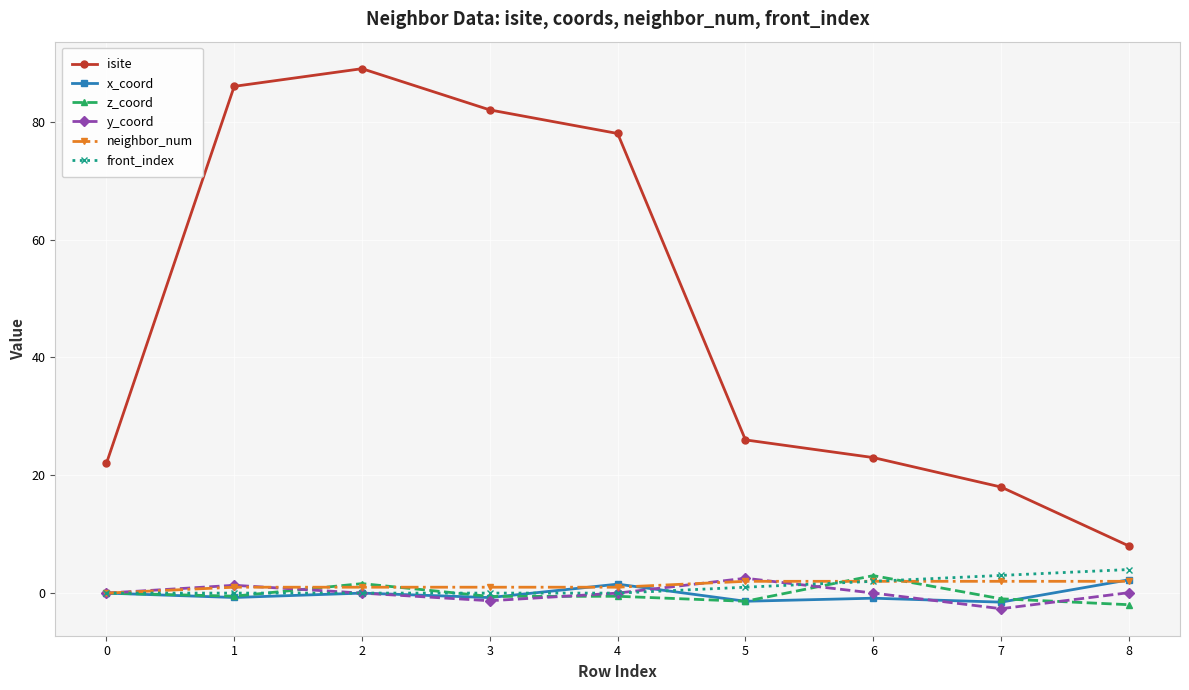

What is the difference between the highest and lowest values at 4?

78.5